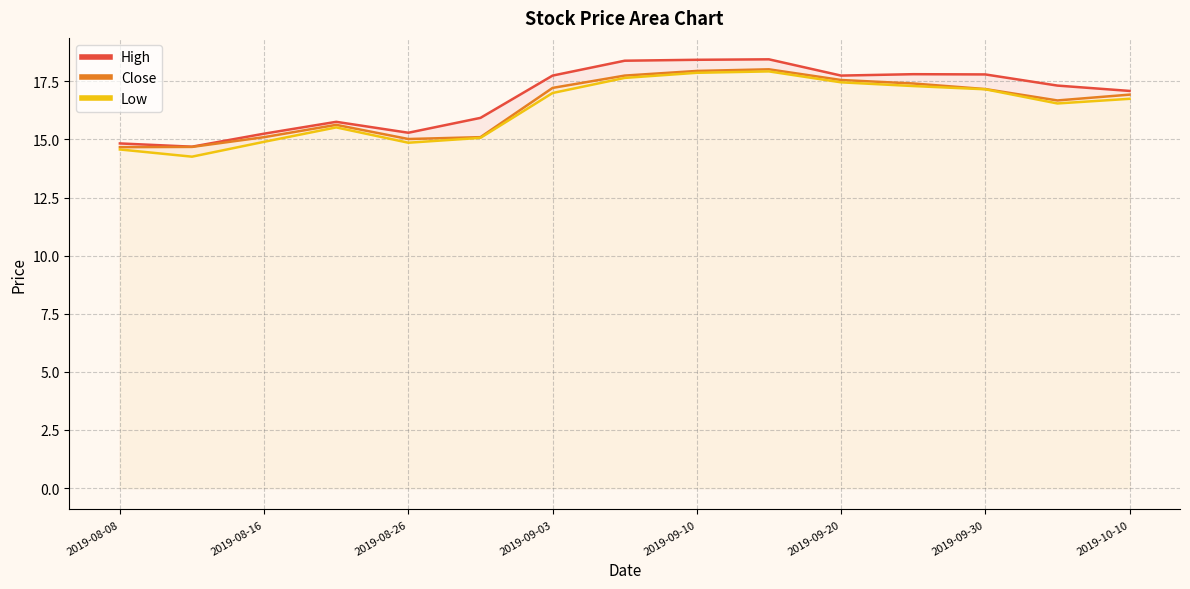

True or false: high and low cross at least once.

False